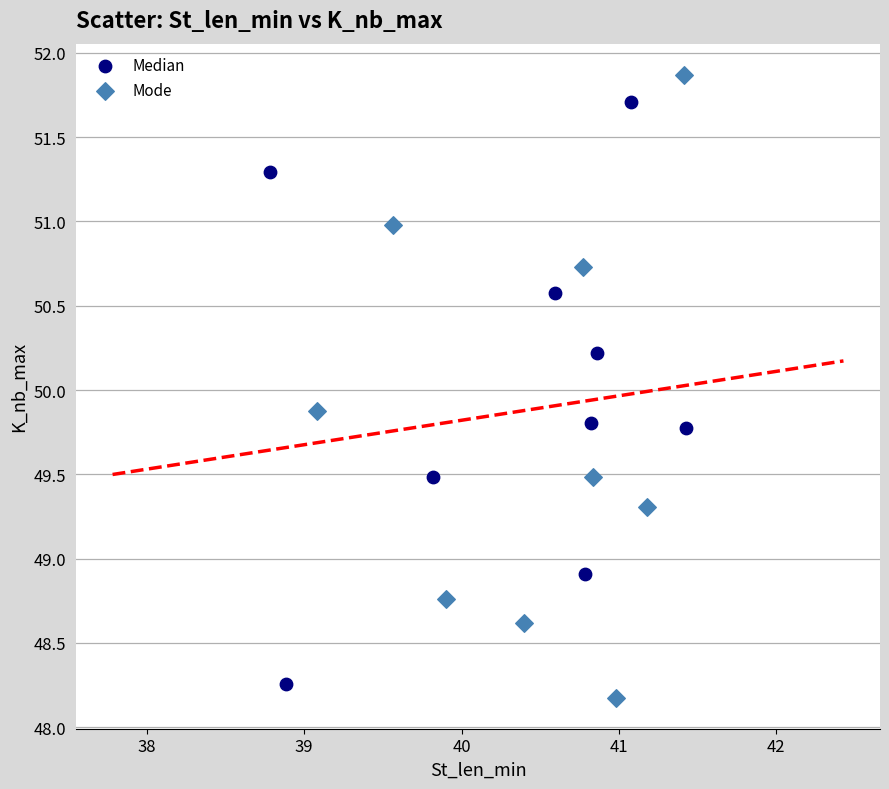

Which series has the widest spread of Y values?

Mode